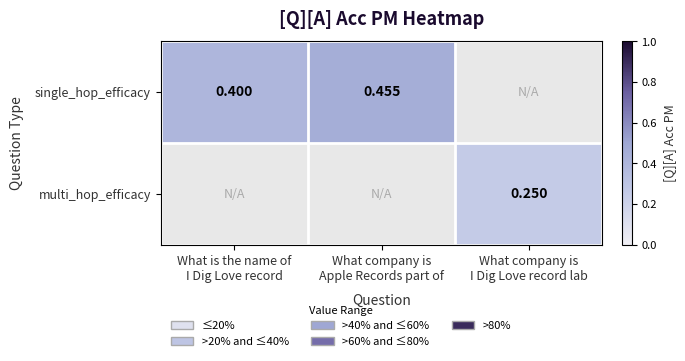

What is the minimum value for single_hop_efficacy?

0.4